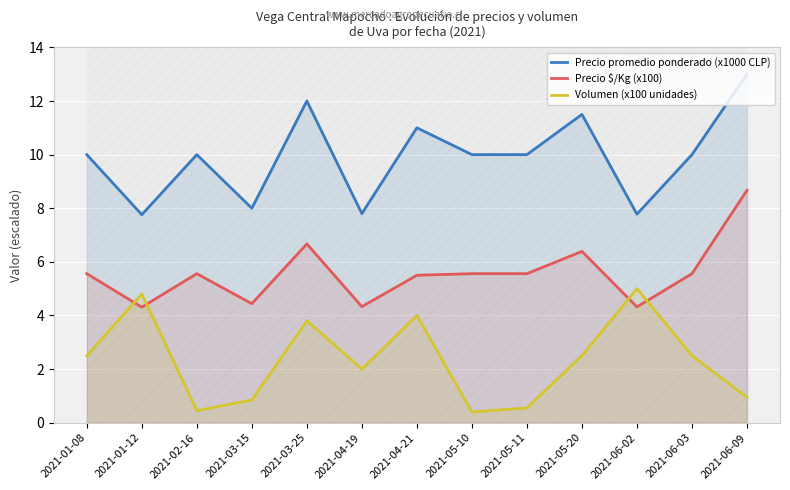

What is the approximate value of Precio $/Kg (x100) at 2021-02-16?

5.6